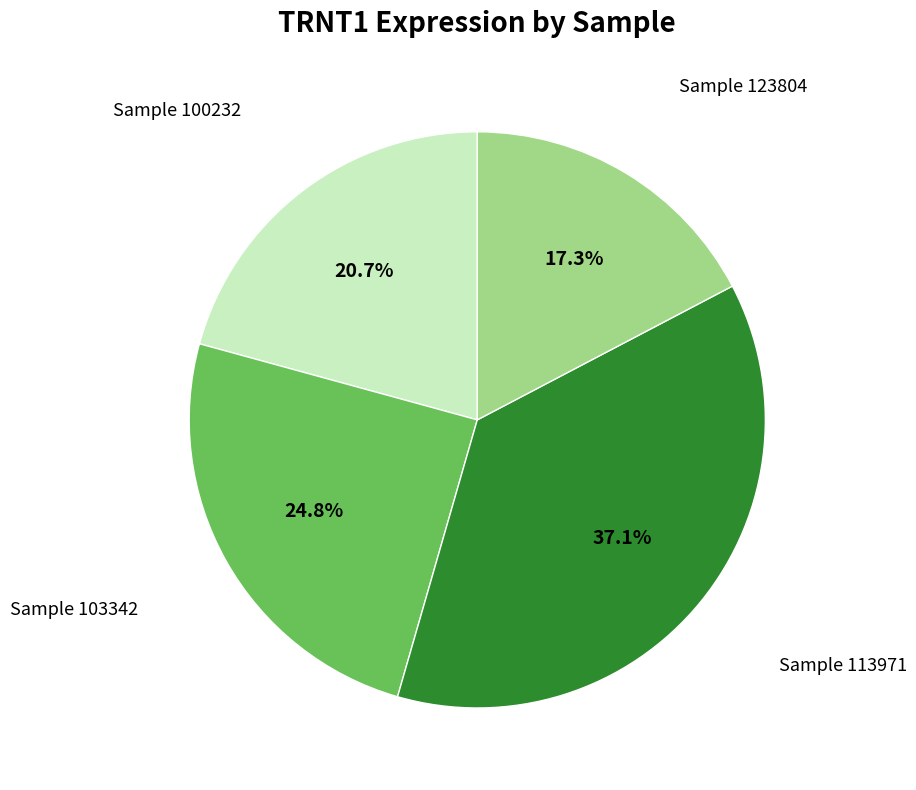

Approximately how many times larger is the value at Sample 103342 compared to Sample 123804?

1.4